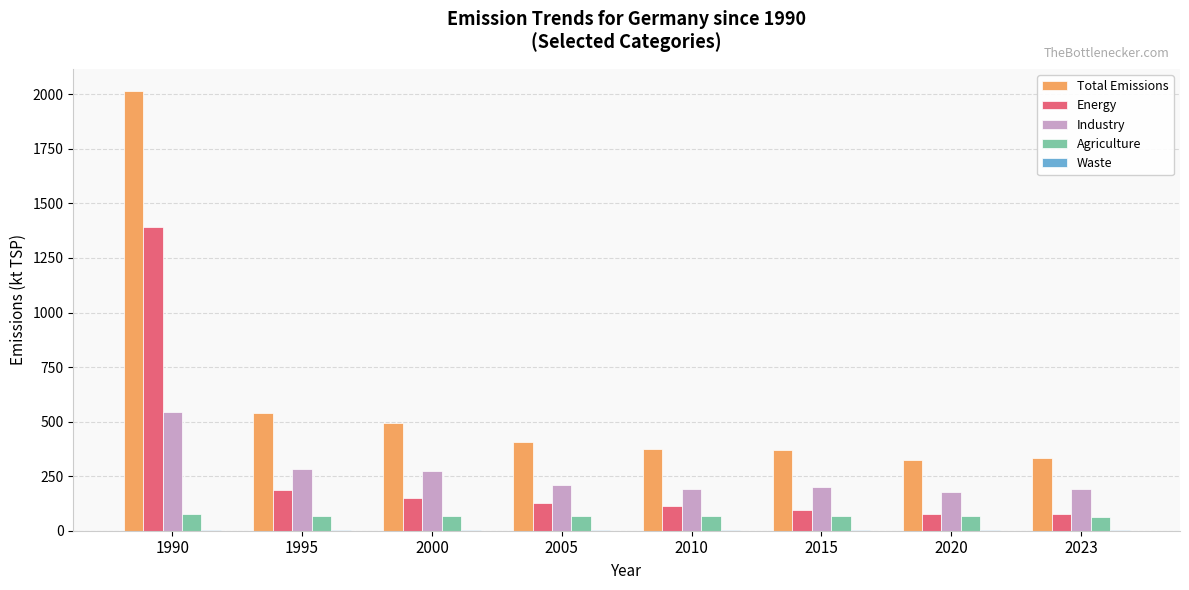

True or false: Agriculture has a value of 66.3 at 2010.

True